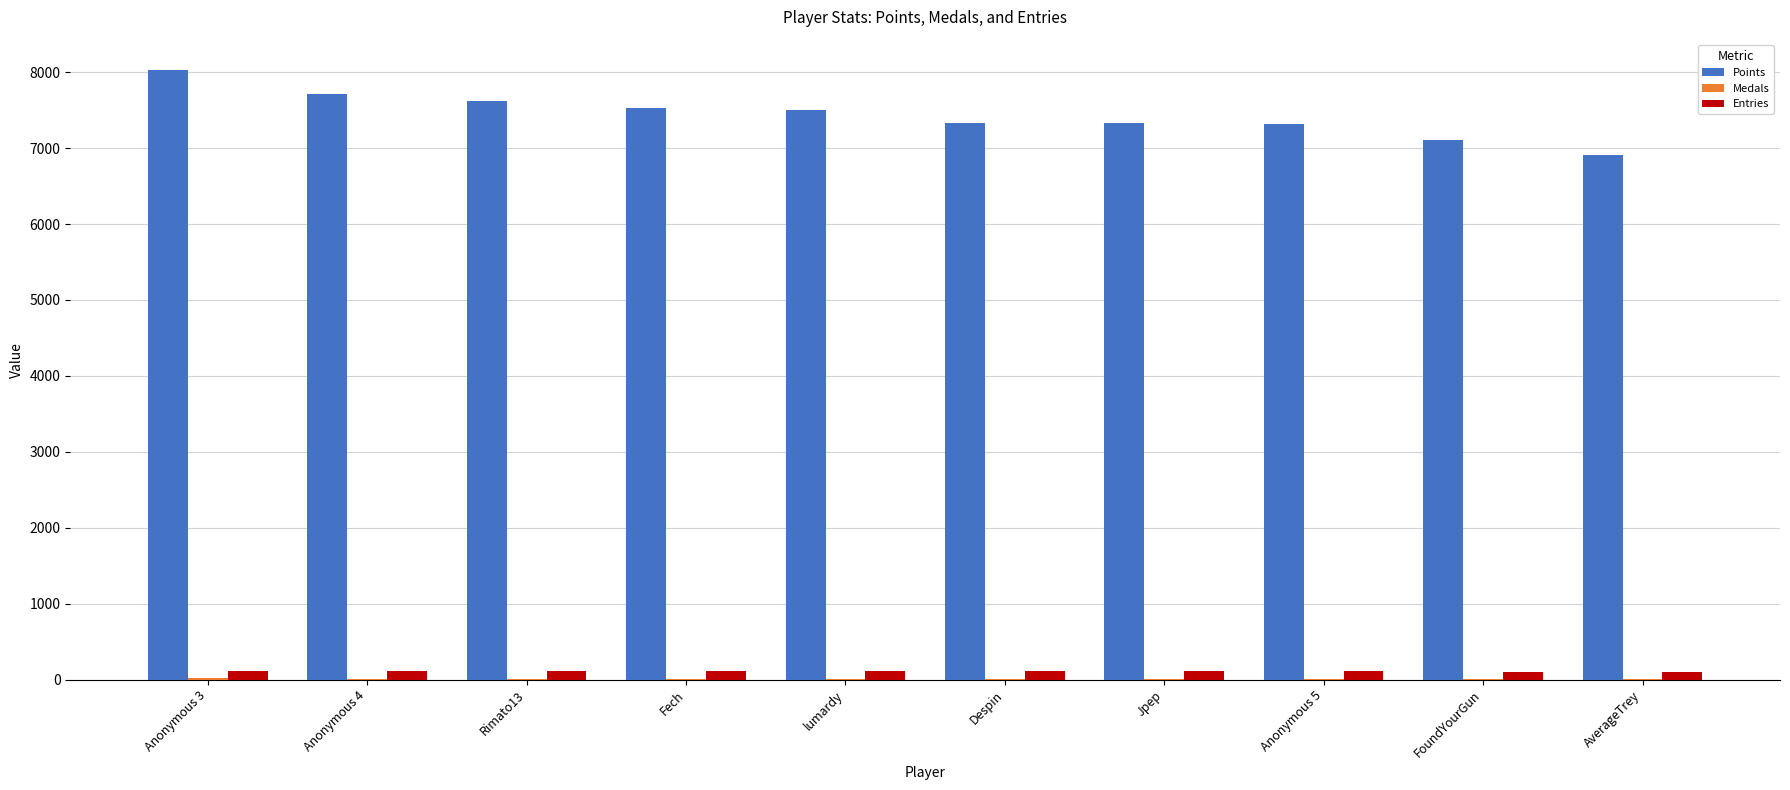

Which series has the largest total across all categories?

Points